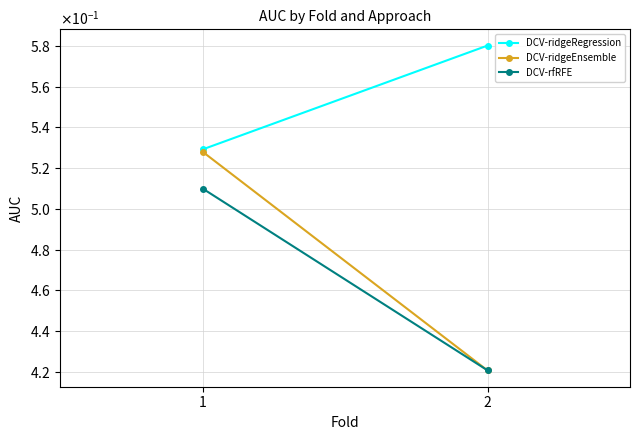

Which series has the largest range (max minus min)?

DCV-ridgeEnsemble